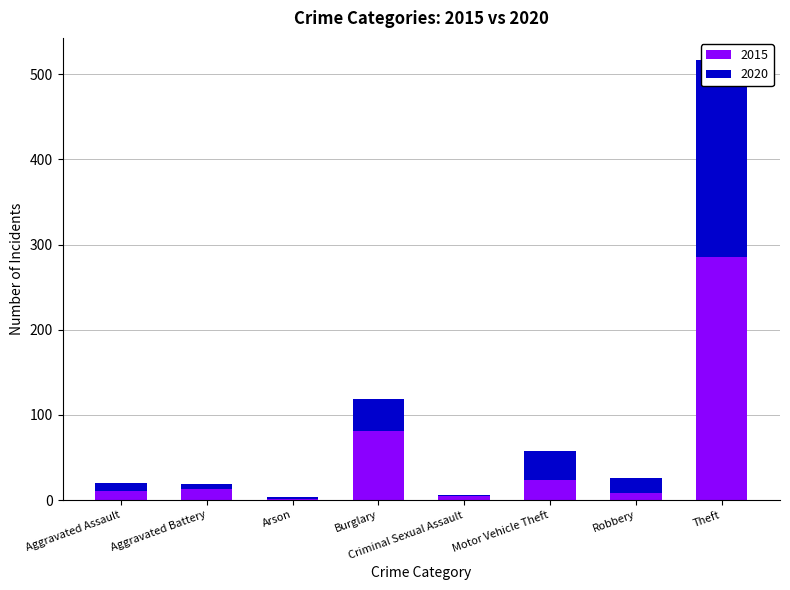

What value does the 2015 series have at Aggravated Battery, to the nearest 10?

10